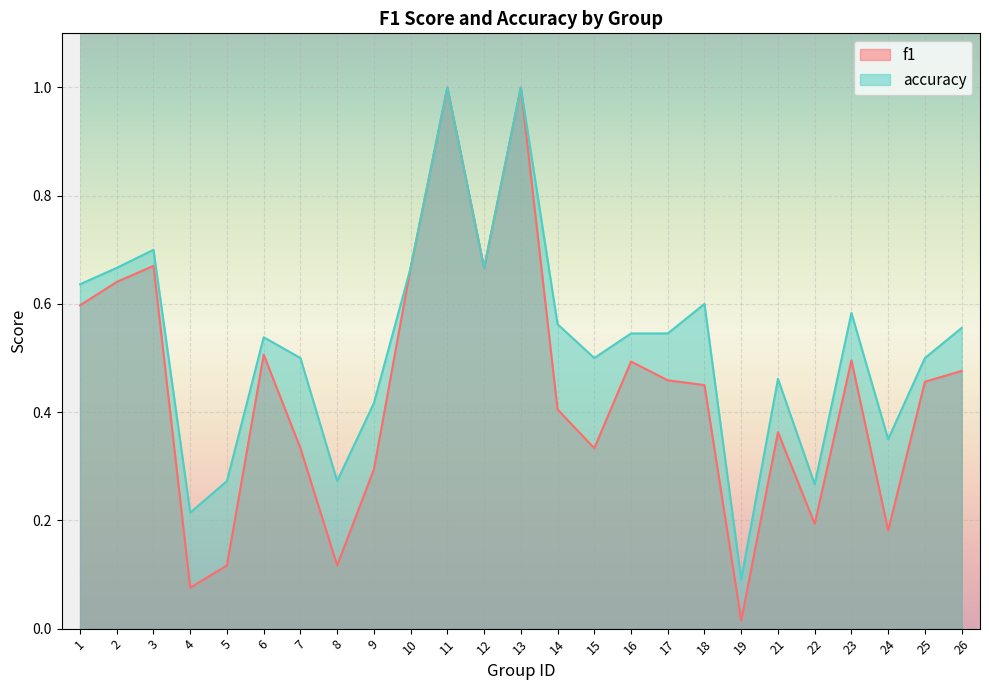

Reading left to right, transcribe all the data shown in this chart.

f1: 1=0.6	2=0.6	3=0.7	4=0.1	5=0.1	6=0.5	7=0.3	8=0.1	9=0.3	10=0.7	11=1.0	12=0.7	13=1.0	14=0.4	15=0.3	16=0.5	17=0.5	18=0.5	19=0.0	21=0.4	22=0.2	23=0.5	24=0.2	25=0.5	26=0.5
accuracy: 1=0.6	2=0.7	3=0.7	4=0.2	5=0.3	6=0.5	7=0.5	8=0.3	9=0.4	10=0.7	11=1.0	12=0.7	13=1.0	14=0.6	15=0.5	16=0.5	17=0.5	18=0.6	19=0.1	21=0.5	22=0.3	23=0.6	24=0.3	25=0.5	26=0.6